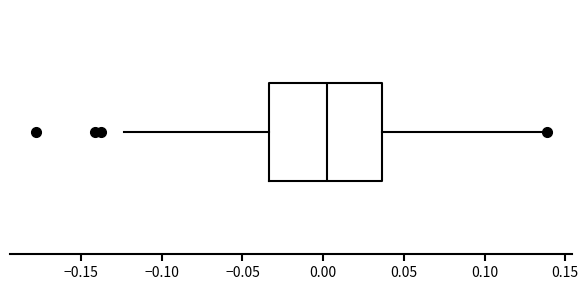

Read this box plot against the x-axis: the position of the median line, the range covered by the box, and the ends of both whiskers. The values are not printed on the chart, so give them approximately, as read against the axis.

median 0.000, box -0.035 to 0.035, whiskers -0.125 to 0.140